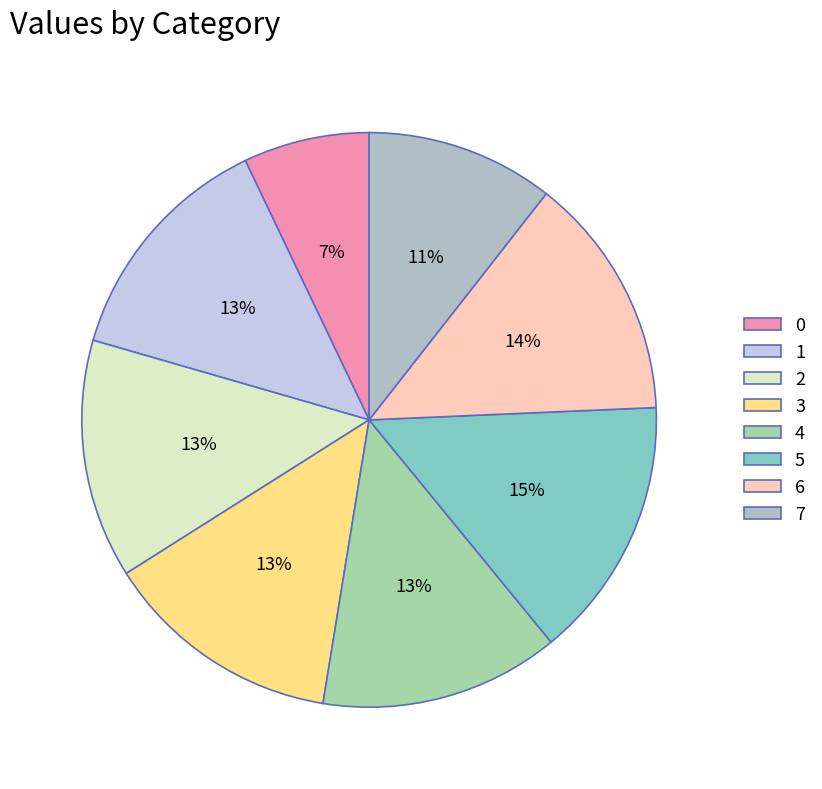

Is it true that 7 is 11% of the pie?

True